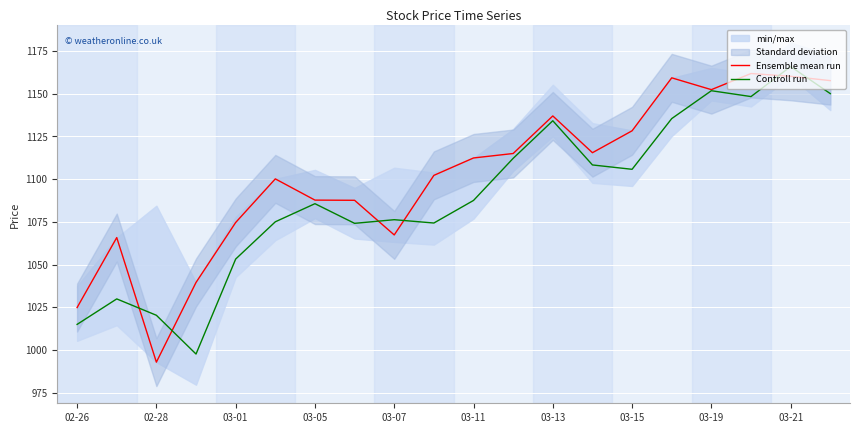

In Ensemble mean run, how many points are higher than both neighbors (excluding endpoints)?

5